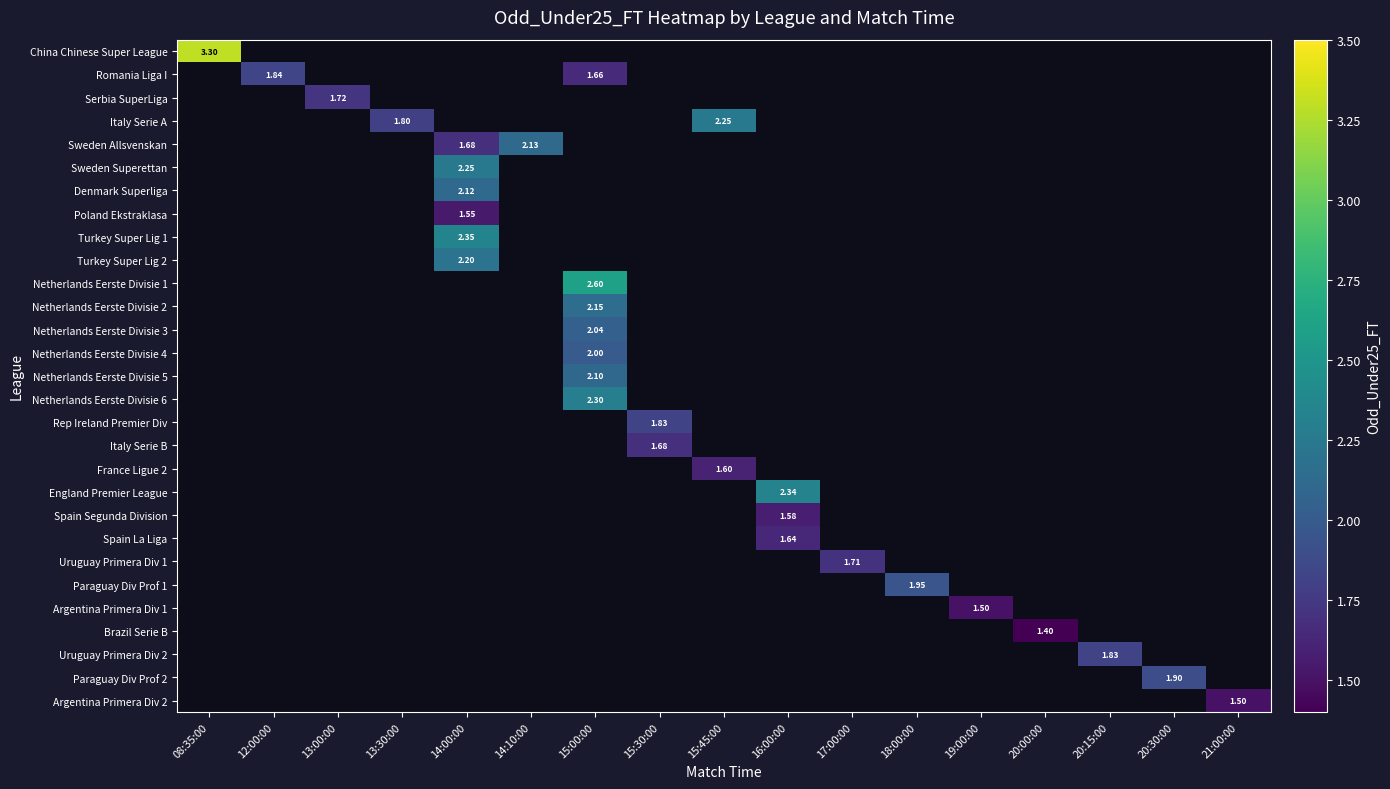

Count the number of categories in the chart.

17